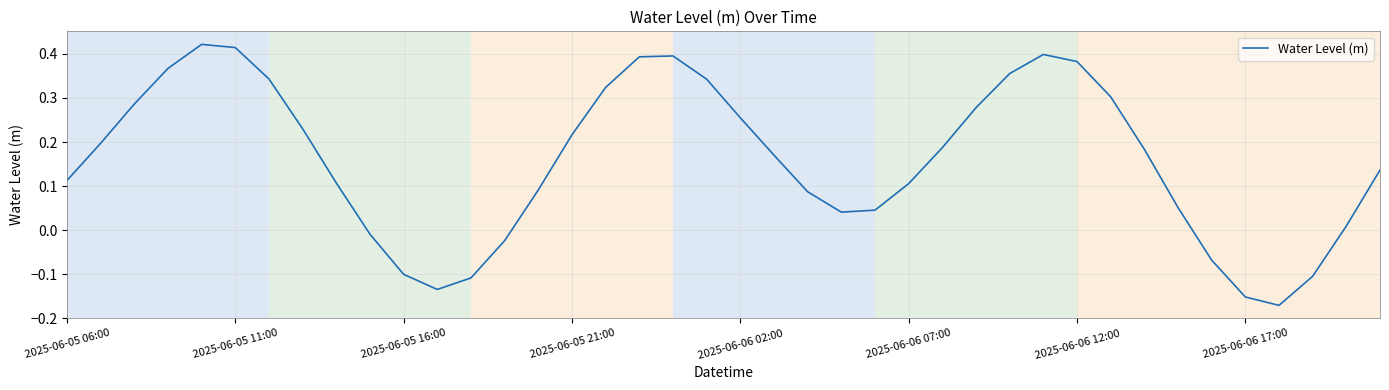

What is the difference between the maximum and minimum values?

0.6